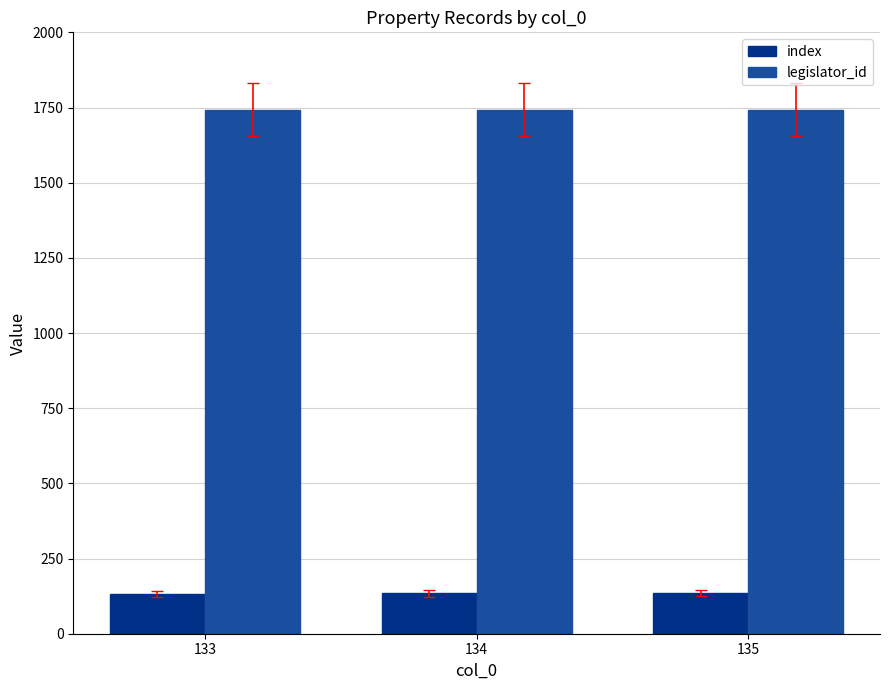

What is the average value of the legislator_id series?

1743